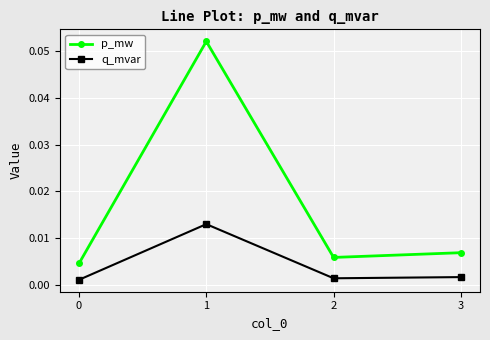

Does the chart have visible grid lines?

Yes